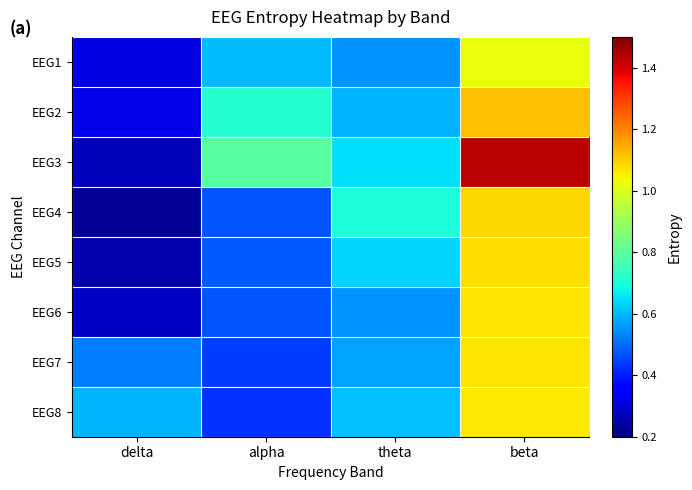

Which series has the largest total across all categories?

EEG3